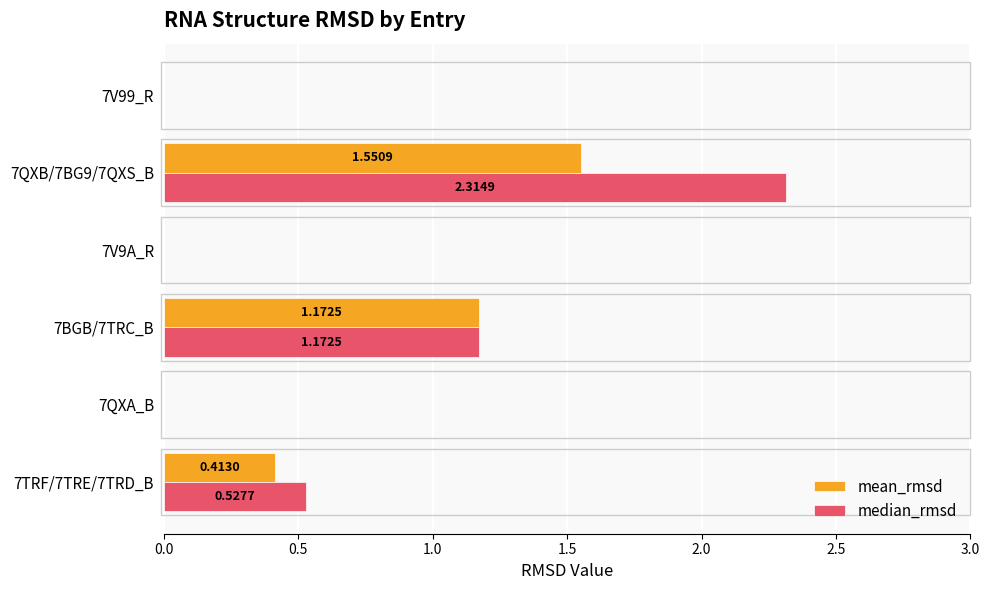

Which series has the largest total across all categories?

median_rmsd